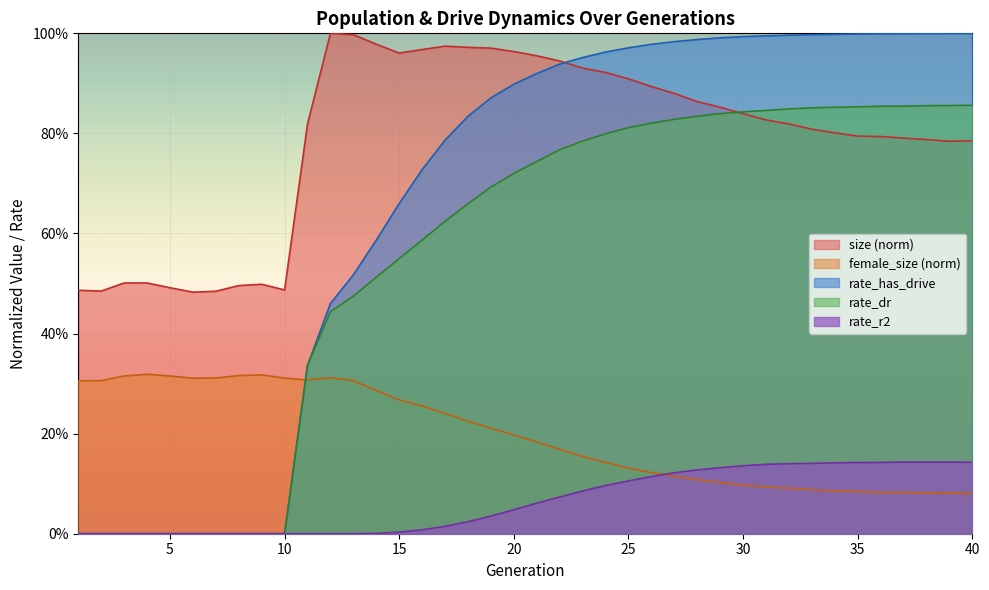

What is the value of the rate_has_drive point at the 25th from the left?

1.0